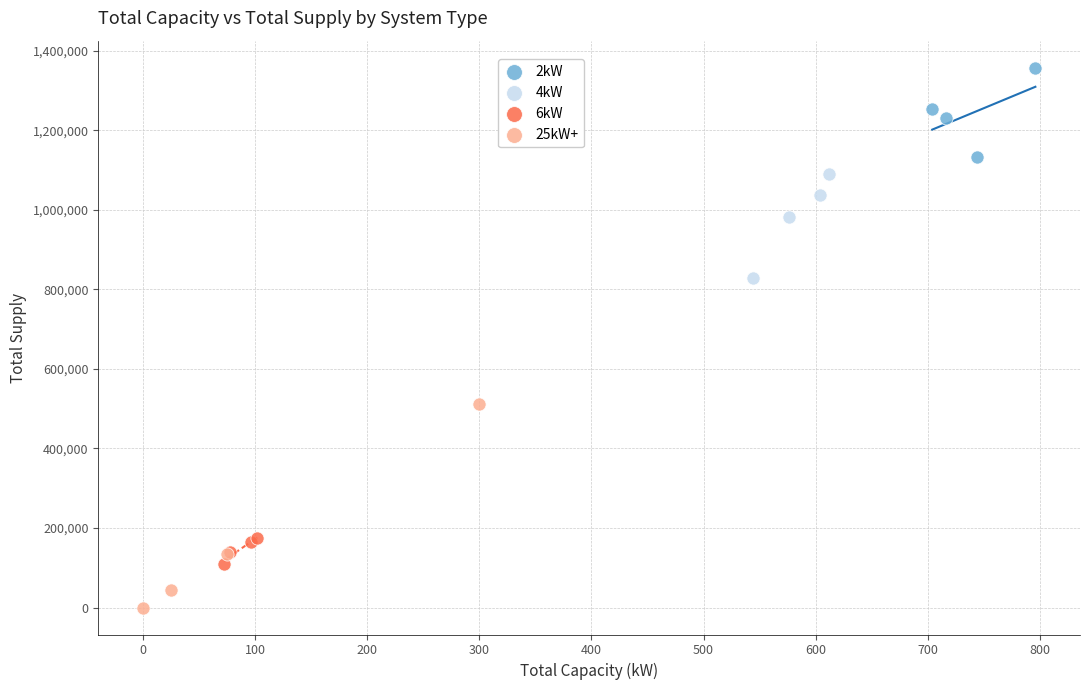

Which series reaches the minimum Y coordinate?

25kW+